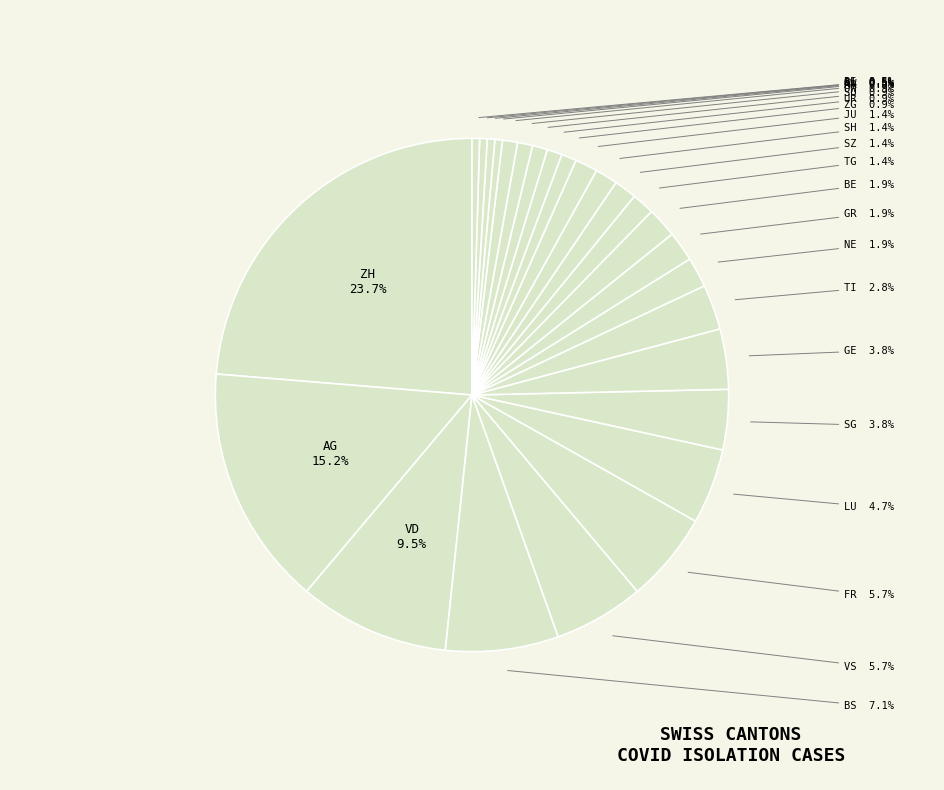

To the nearest percent, what percentage of the pie is VS?

6%